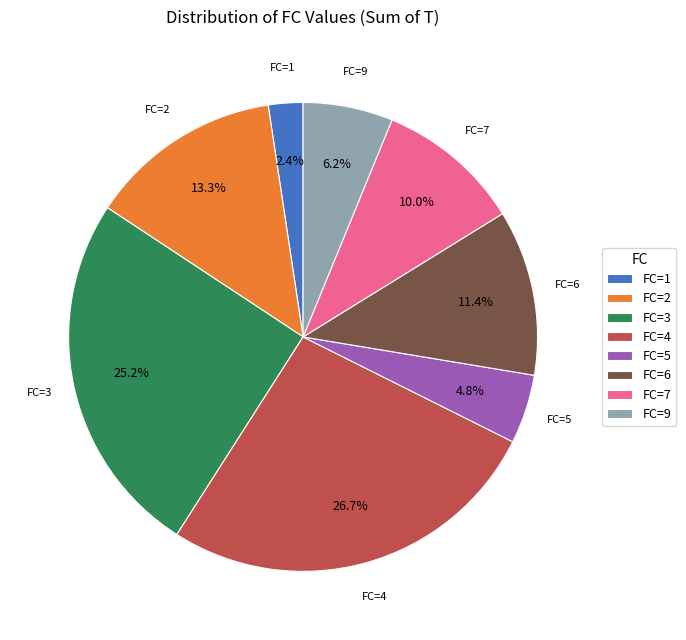

Rank the categories by value from lowest to highest.

FC=1, FC=5, FC=9, FC=7, FC=6, FC=2, FC=3, FC=4